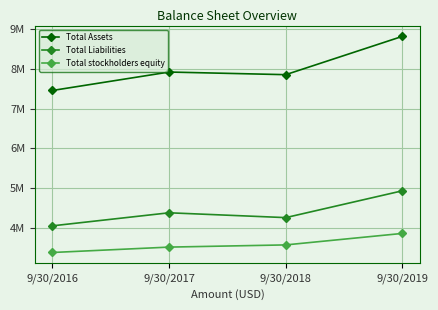

Is this an area chart (filled region under the line)?

No